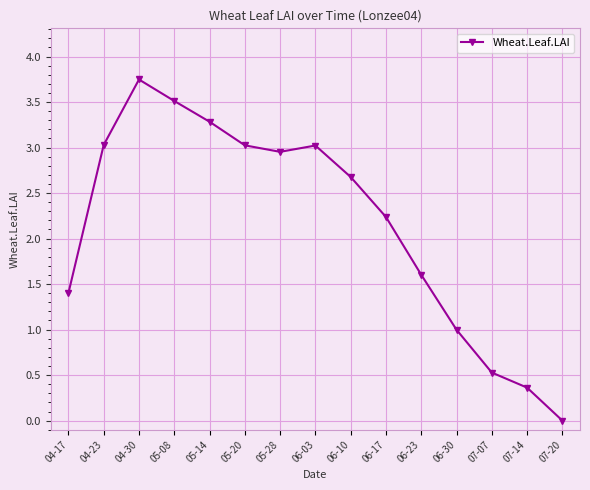

Which label corresponds to the smallest value in the chart?

07-20